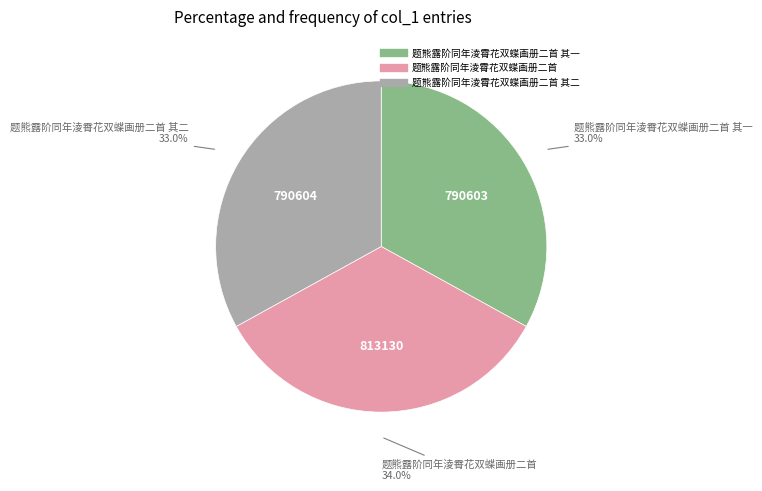

Count the number of slices in the pie.

3